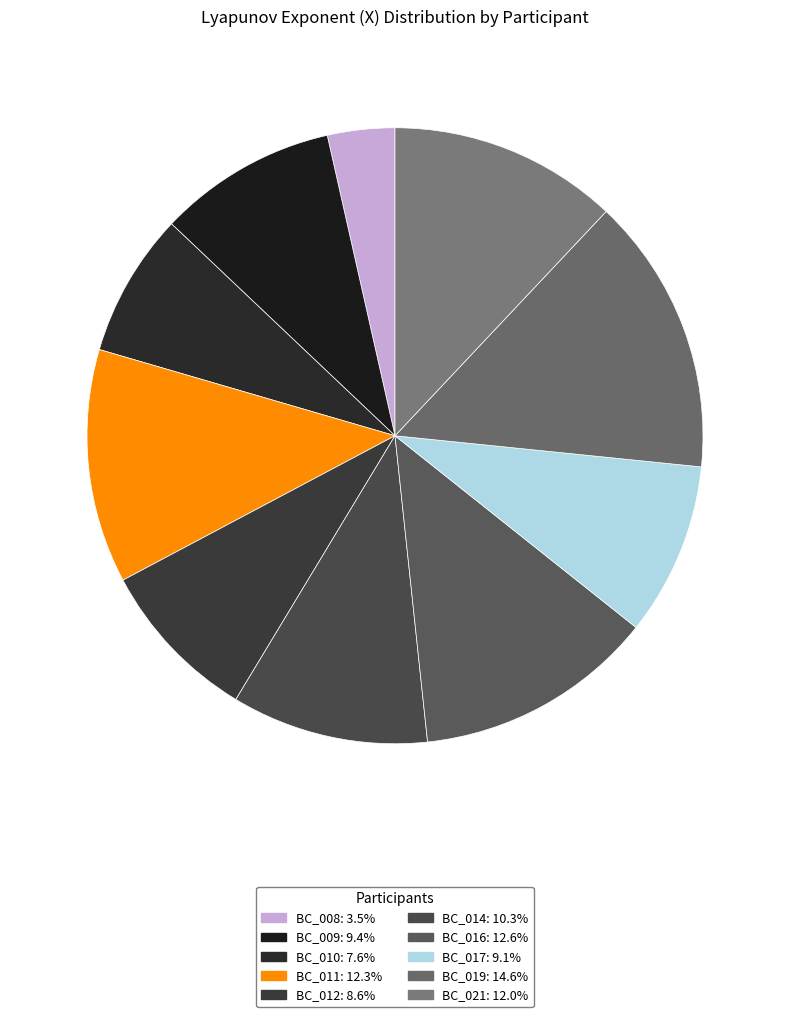

How many segments does this pie chart have?

10